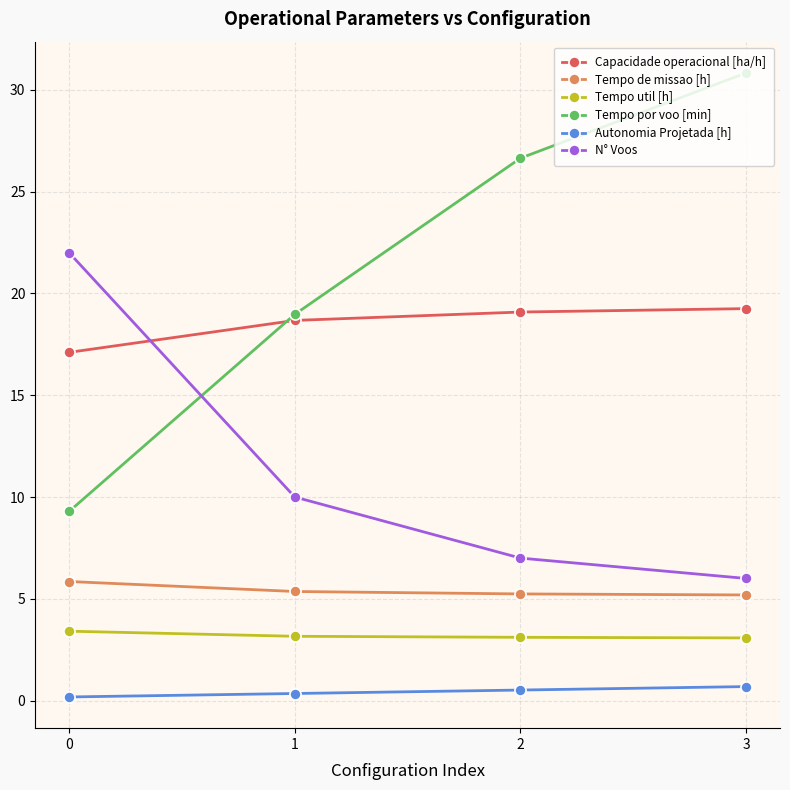

Is this an area chart (filled region under the line)?

No